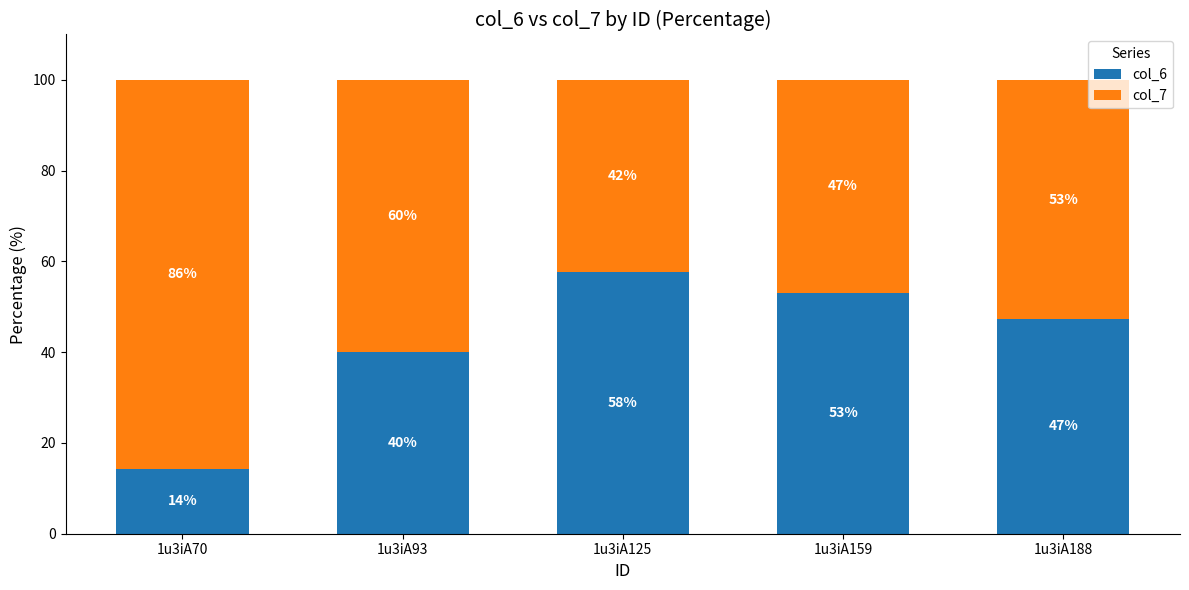

How many values in the col_6 series are below 47?

2